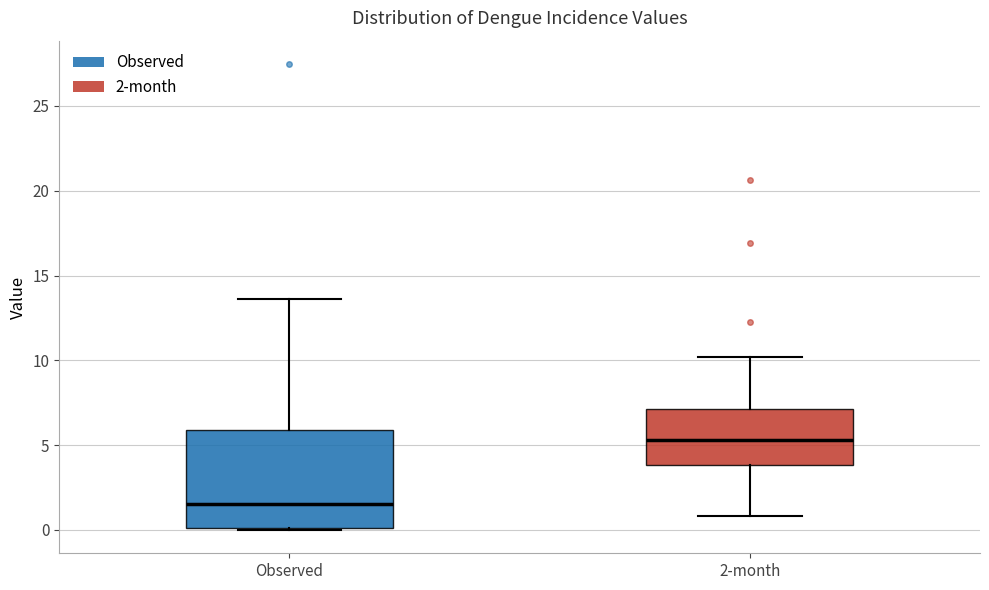

Which box has the highest median line?

2-month